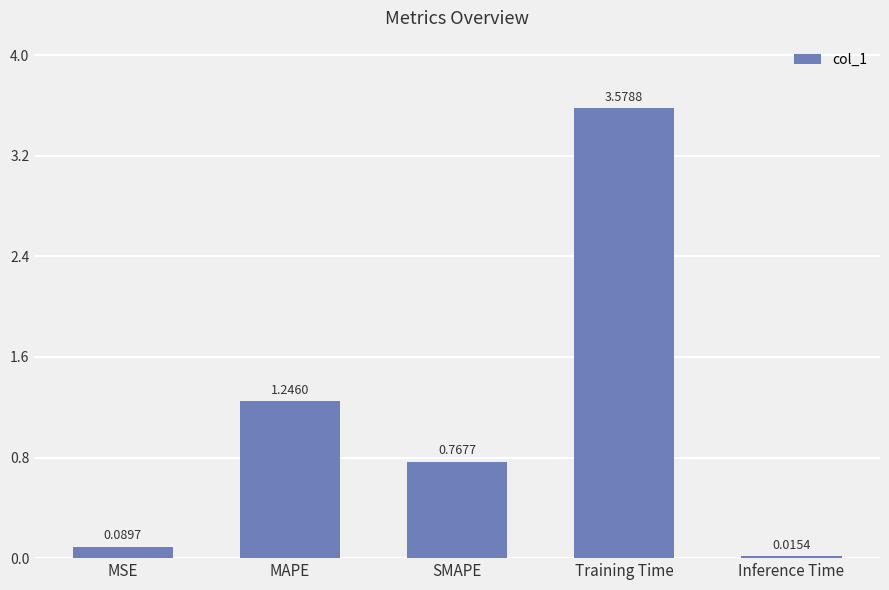

Between SMAPE and MAPE, which is larger?

MAPE